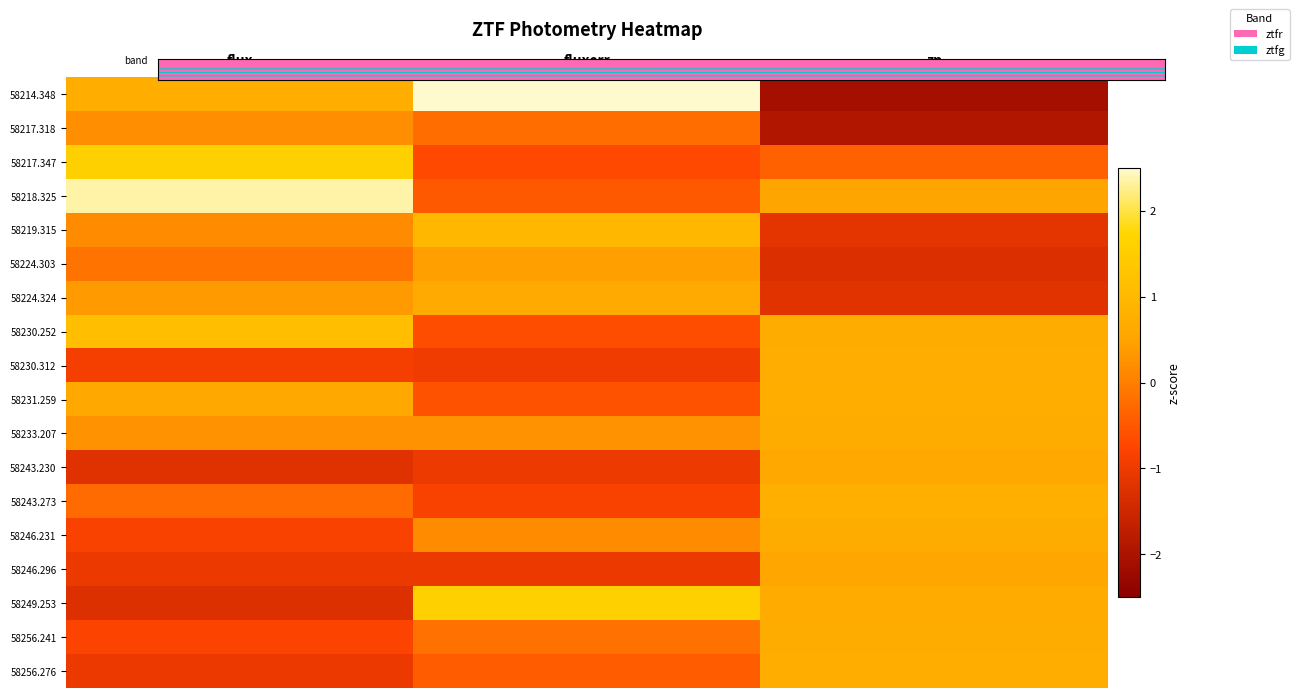

Reading left to right, what are all the values shown in this chart?

58214.348: flux=0.7	fluxerr=2.9	zp=-2.1
58217.318: flux=0.2	fluxerr=-0.2	zp=-1.9
58217.347: flux=1.6	fluxerr=-0.7	zp=-0.4
58218.325: flux=2.4	fluxerr=-0.5	zp=0.5
58219.315: flux=0.2	fluxerr=1.0	zp=-1.1
58224.303: flux=-0.1	fluxerr=0.4	zp=-1.3
58224.324: flux=0.4	fluxerr=0.6	zp=-1.2
58230.252: flux=1.2	fluxerr=-0.6	zp=0.7
58230.312: flux=-0.9	fluxerr=-1.0	zp=0.7
58231.259: flux=0.6	fluxerr=-0.6	zp=0.7
58233.207: flux=0.3	fluxerr=0.3	zp=0.7
58243.230: flux=-1.2	fluxerr=-1.0	zp=0.6
58243.273: flux=-0.3	fluxerr=-0.8	zp=0.8
58246.231: flux=-0.8	fluxerr=0.2	zp=0.7
58246.296: flux=-1.1	fluxerr=-1.0	zp=0.6
58249.253: flux=-1.3	fluxerr=1.6	zp=0.6
58256.241: flux=-0.8	fluxerr=-0.2	zp=0.7
58256.276: flux=-1.0	fluxerr=-0.4	zp=0.7